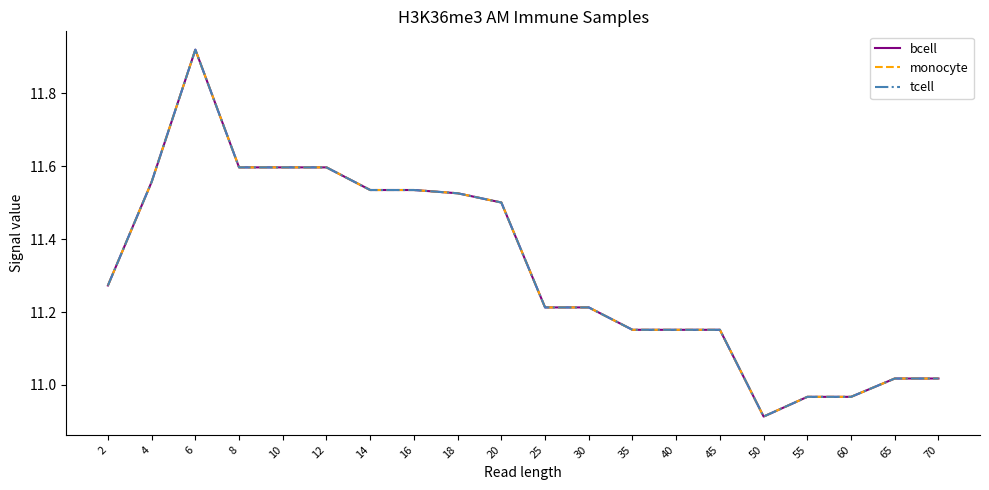

What is the difference between the bcell values at 55 and 50?

0.1